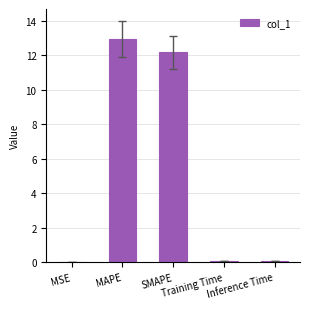

What is the maximum value shown in the chart?

13.0